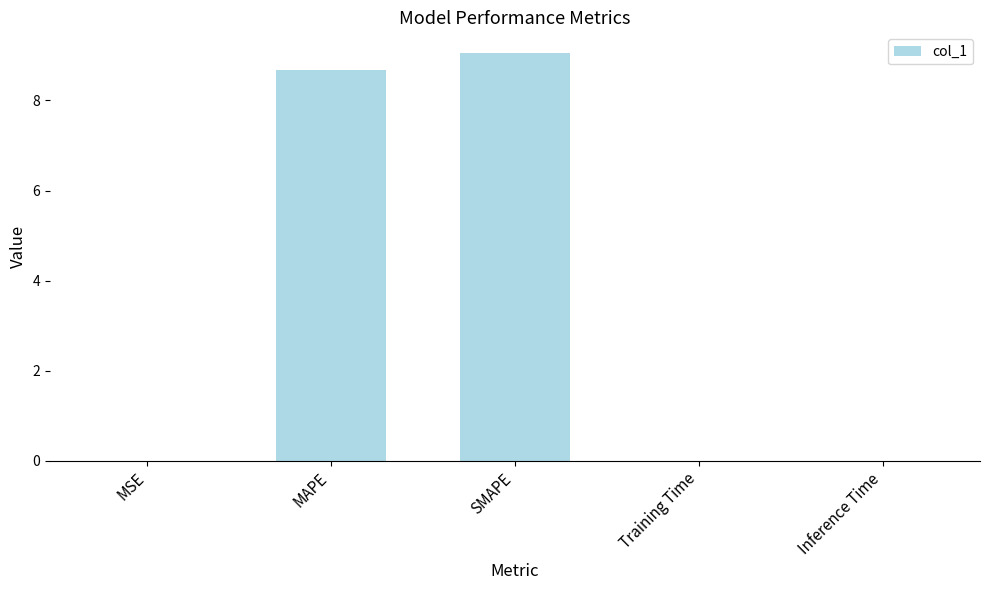

Is it true that the value at SMAPE is 9.1?

True